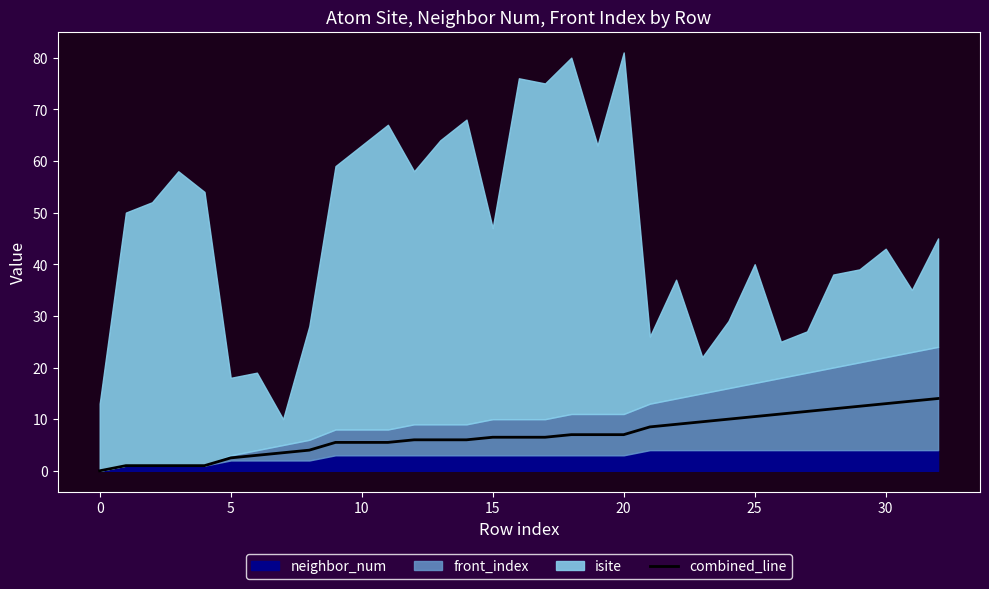

Read the value at 12.

6.0